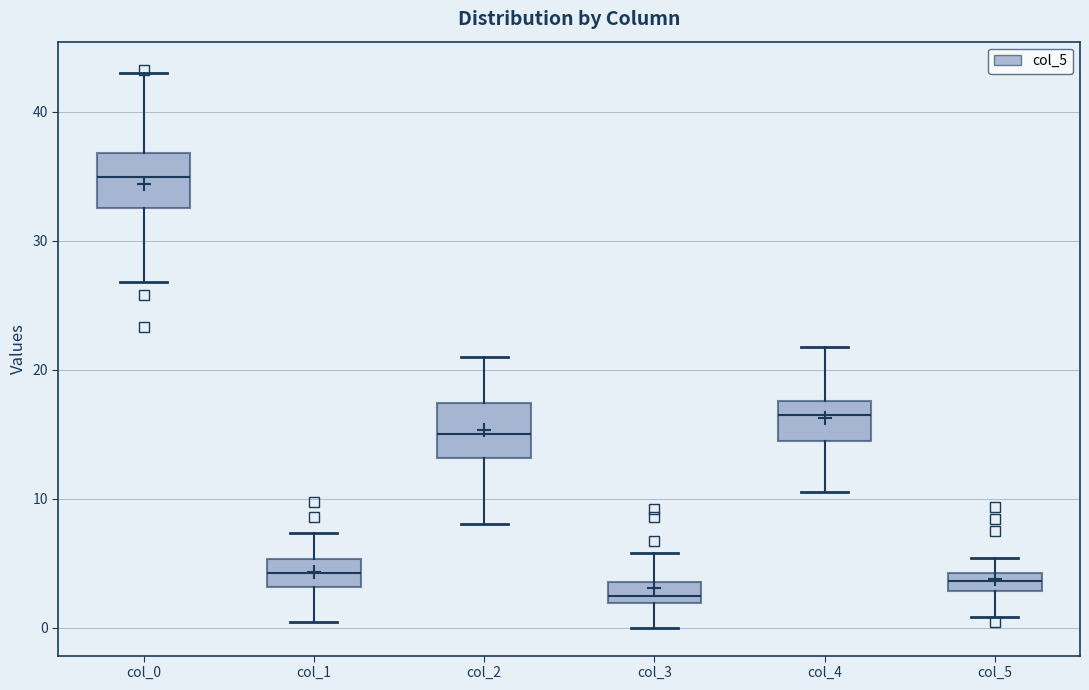

Where does the lower whisker of the box for col_4 end on the y-axis? The values are not printed on the chart, so give them approximately, as read against the axis.

11